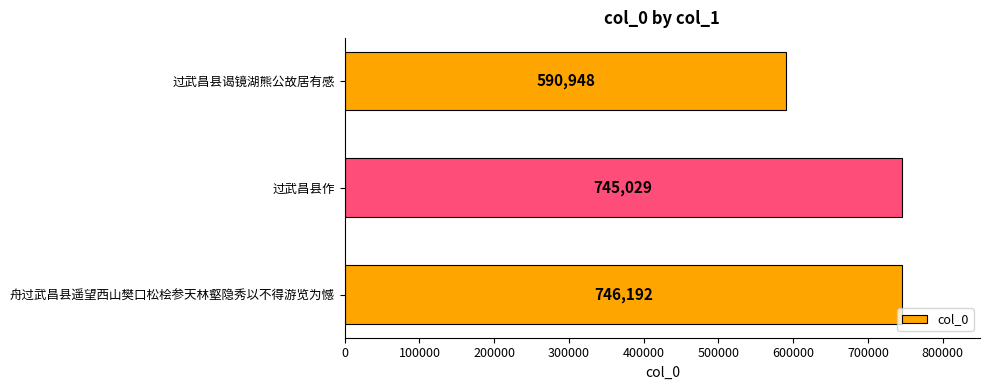

Reading top to bottom, transcribe all the data shown in this chart.

过武昌县谒镜湖熊公故居有感=590948	过武昌县作=745029	舟过武昌县遥望西山樊口松桧参天林壑隐秀以不得游览为憾=746192